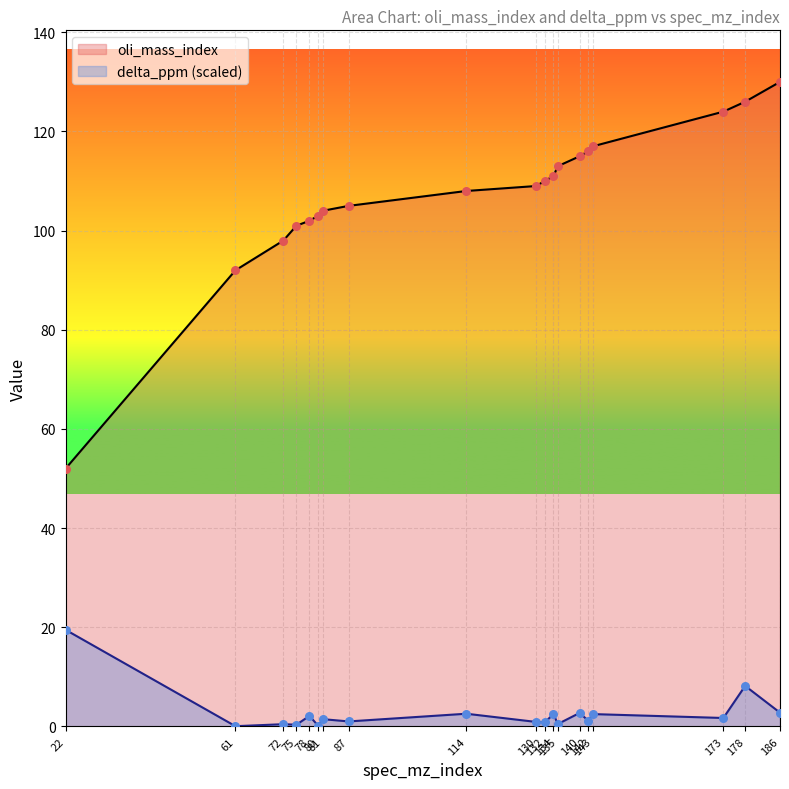

Is the value of delta_ppm at 81 greater than the value of oli_mass_index at 22?

No